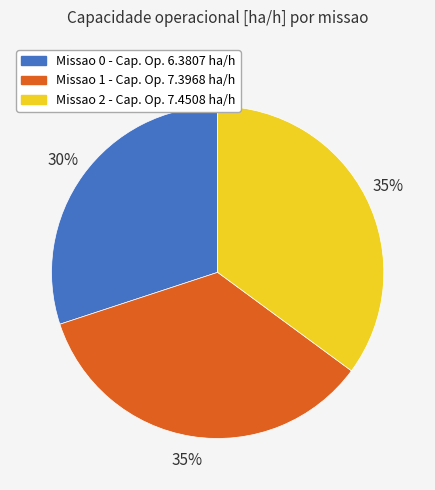

Do Missao 1 - Cap. Op. 7.3968 ha/h and Missao 0 - Cap. Op. 6.3807 ha/h together represent more than half of the pie?

Yes